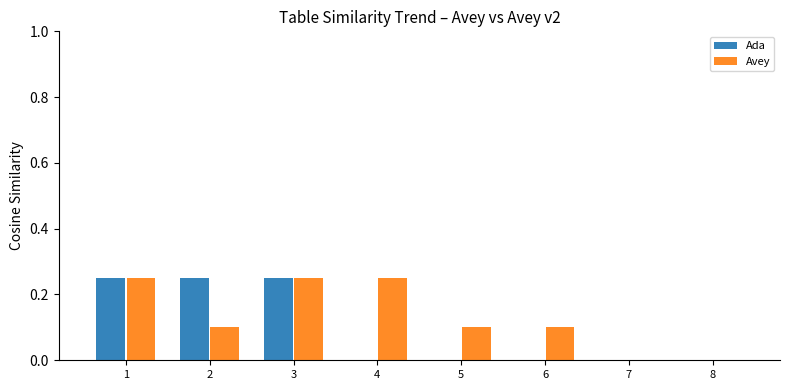

Is the value of Avey at 4 greater than the value of Ada at 6?

Yes